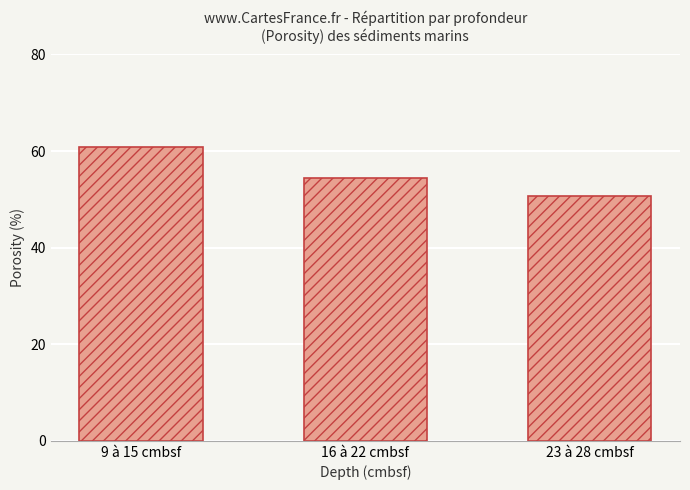

What is the change in value from 9 à 15 cmbsf to 23 à 28 cmbsf?

-10.1